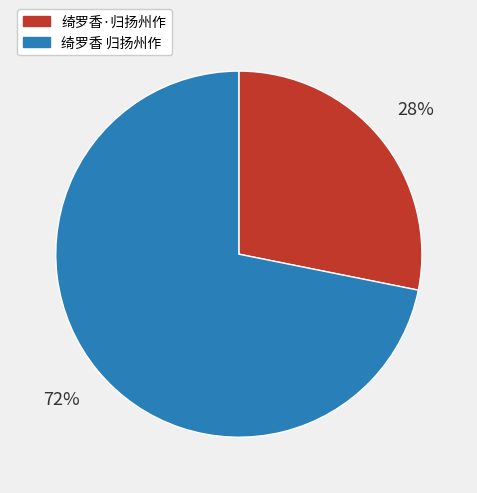

What is the ratio of the value at 绮罗香 归扬州作 to the value at 绮罗香·归扬州作?

2.6